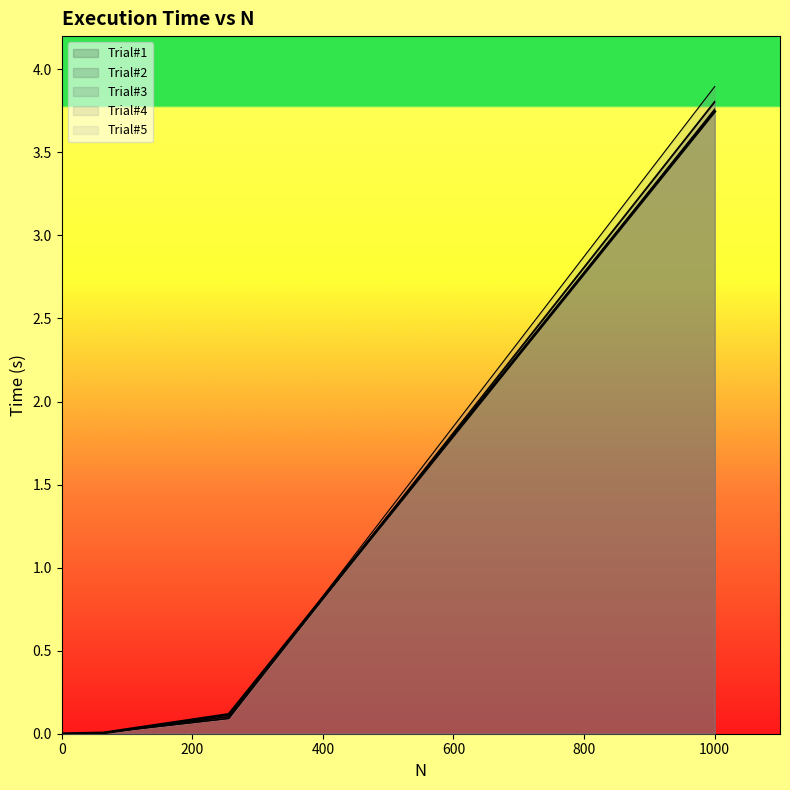

Does the chart display data point markers on the line(s)?

No